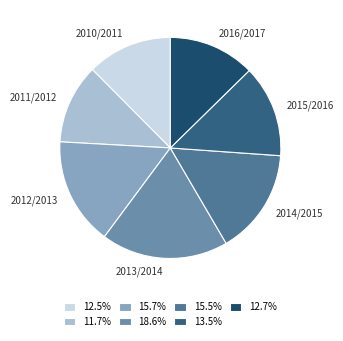

Does 2010/2011 account for over 50% of the chart?

No